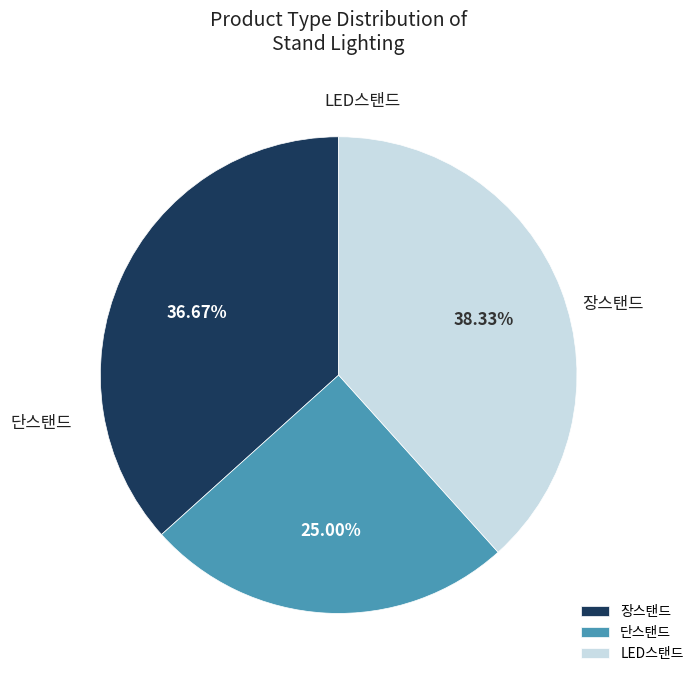

To the nearest percent, what is the average slice percentage?

33%